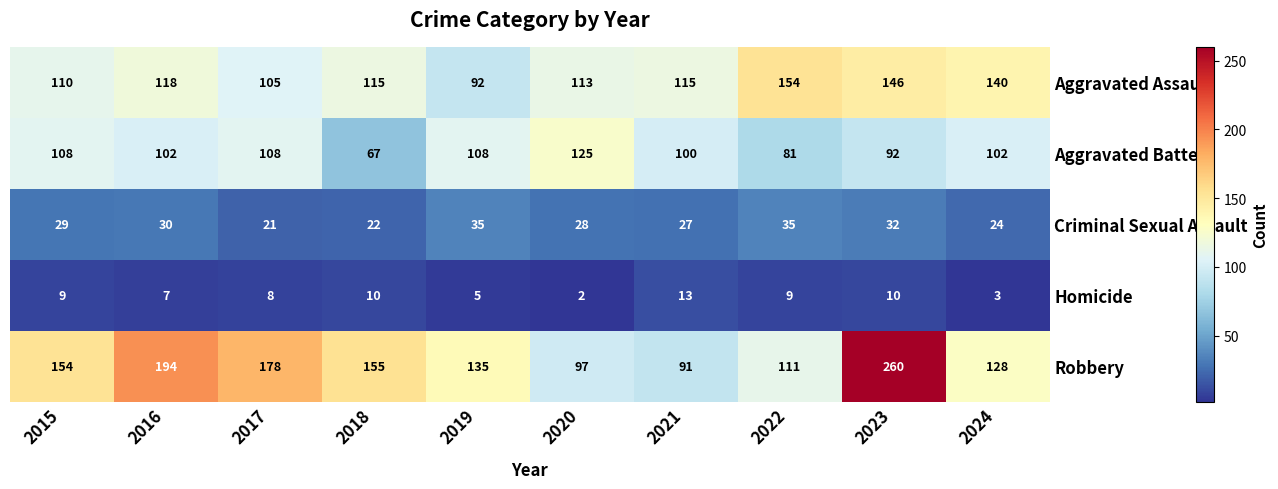

At which category does the chart reach its peak across all series?

2023